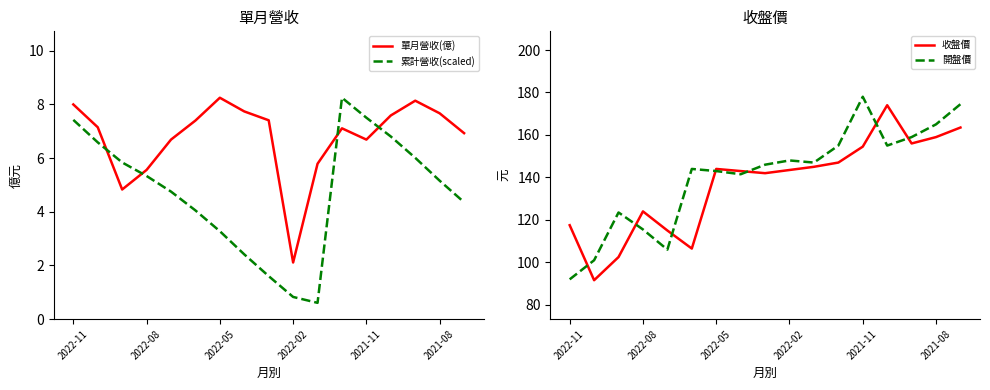

What is the lowest value of the 累計營收(scaled) series?

0.6